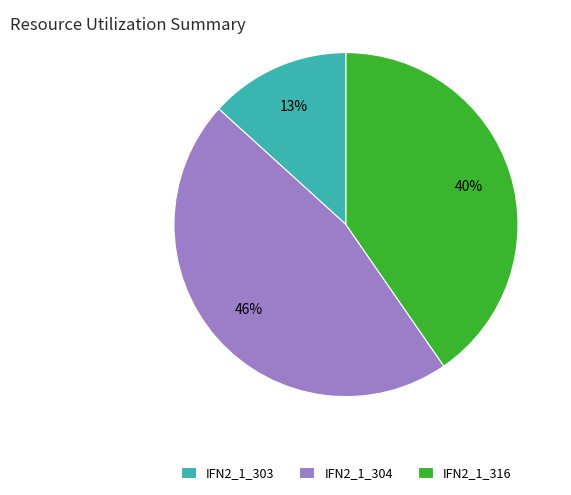

Between IFN2_1_304 and IFN2_1_316, which is larger?

IFN2_1_304